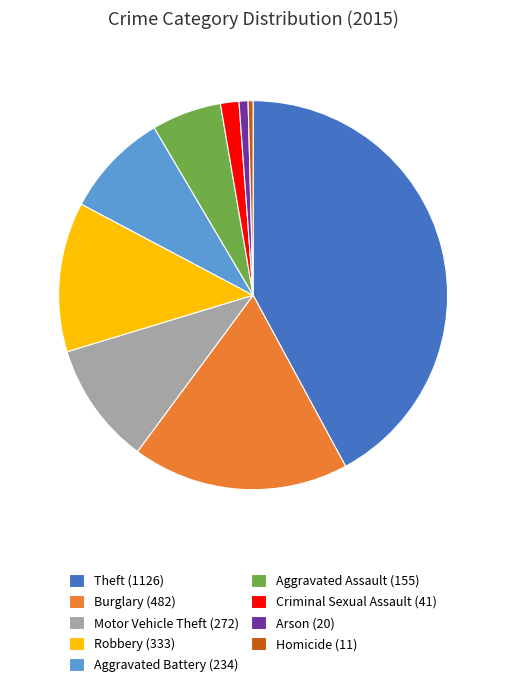

Is it true that Theft (1126) is 42% of the pie?

True